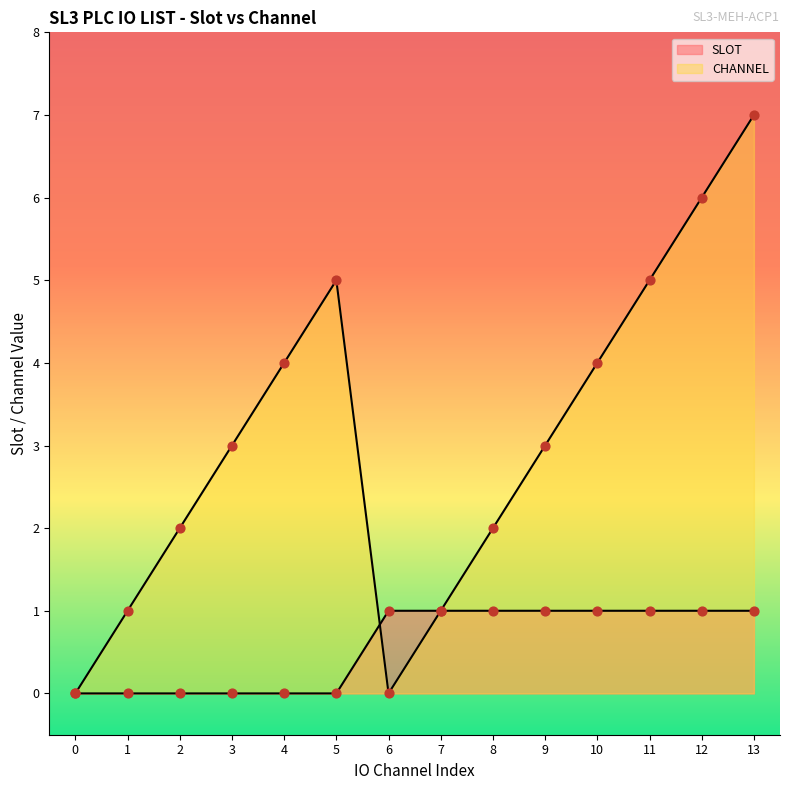

Which series has the largest Y range (max minus min)?

CHANNEL